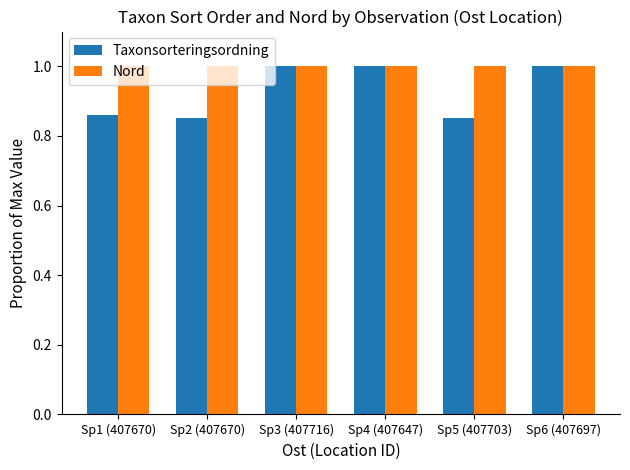

What is the sum of the Nord values at Sp3 (407716) and Sp6 (407697)?

2.0